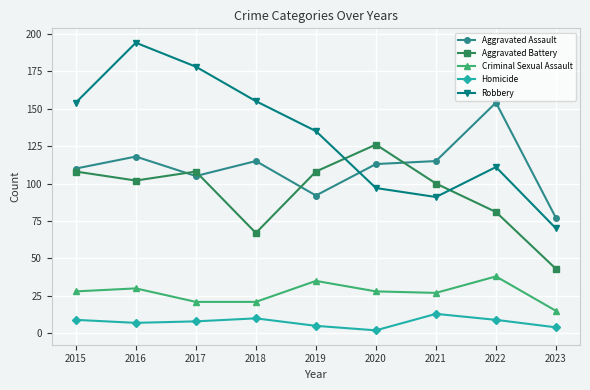

True or false: Aggravated Assault and Robbery intersect in this chart.

True